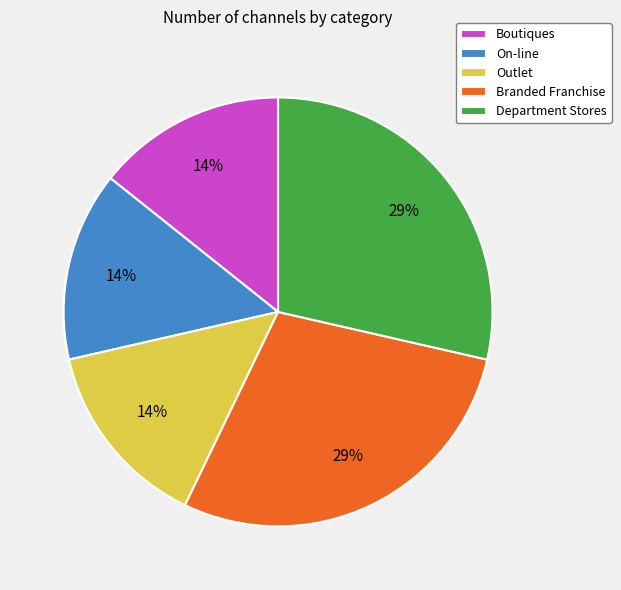

Between Boutiques and Branded Franchise, which is larger?

Branded Franchise